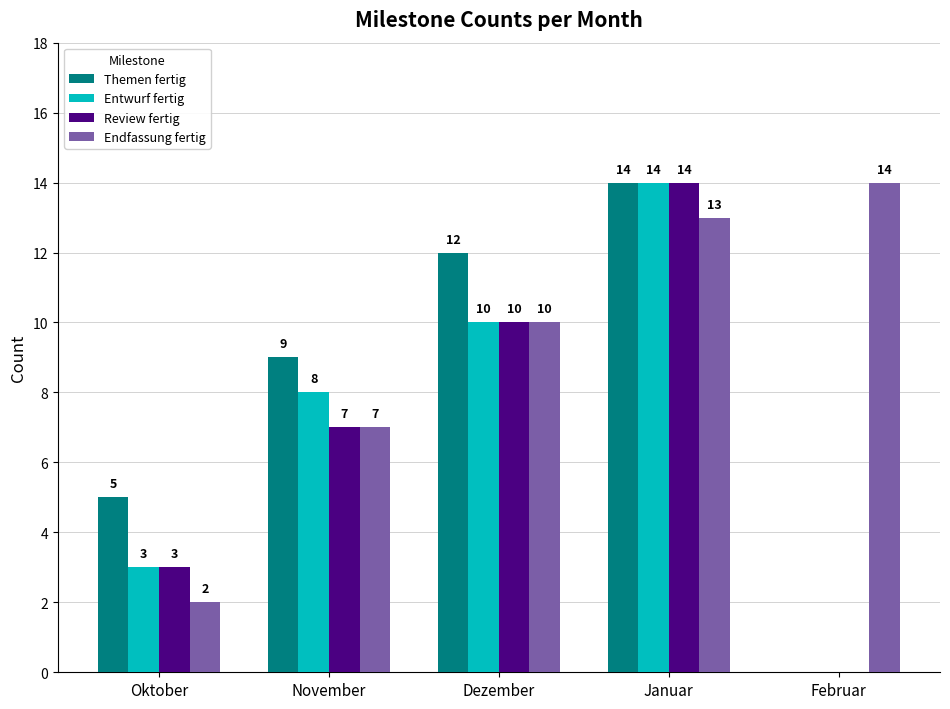

Between Oktober and Dezember, which series saw the biggest shift?

Endfassung fertig